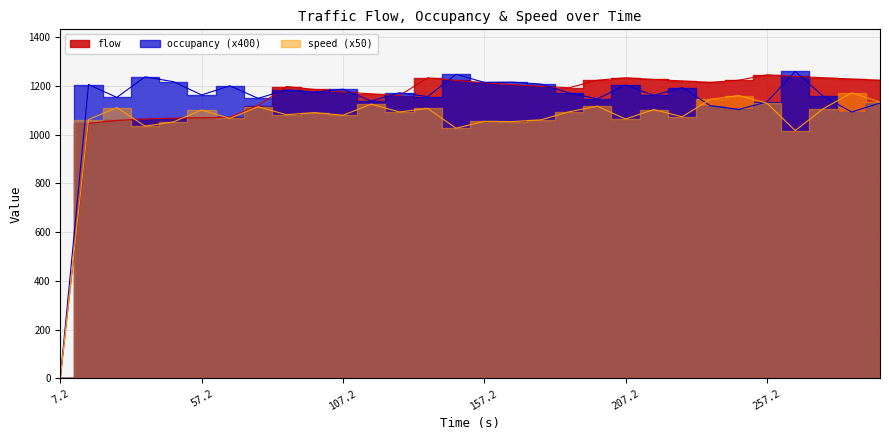

How many lines are shown in the chart?

3